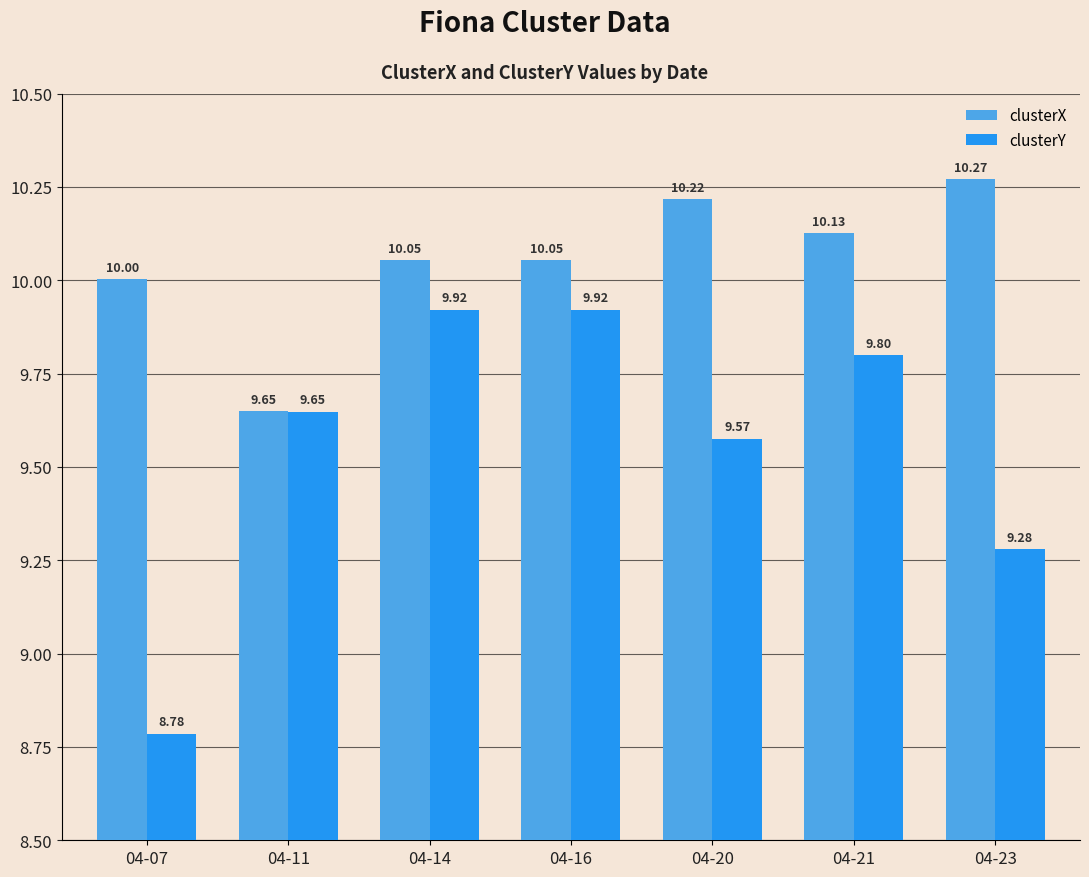

Which series changed the most between 04-16 and 04-20?

clusterY